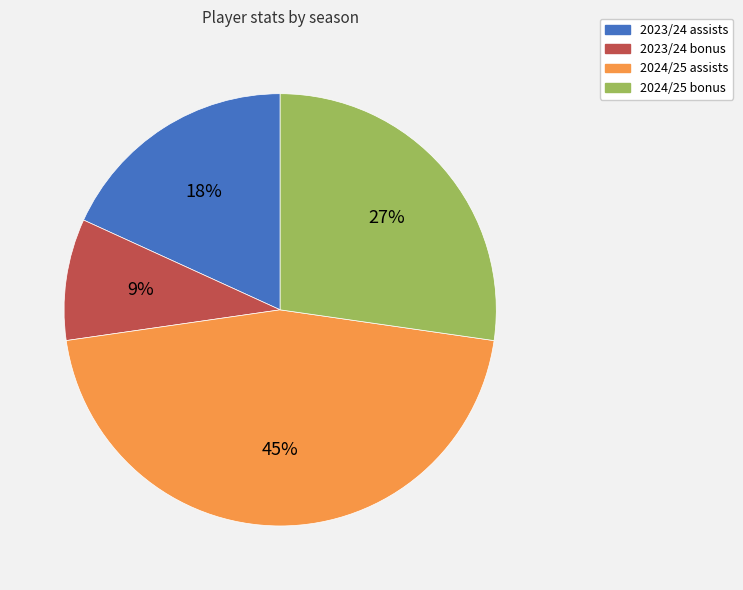

How many segments does this pie chart have?

4